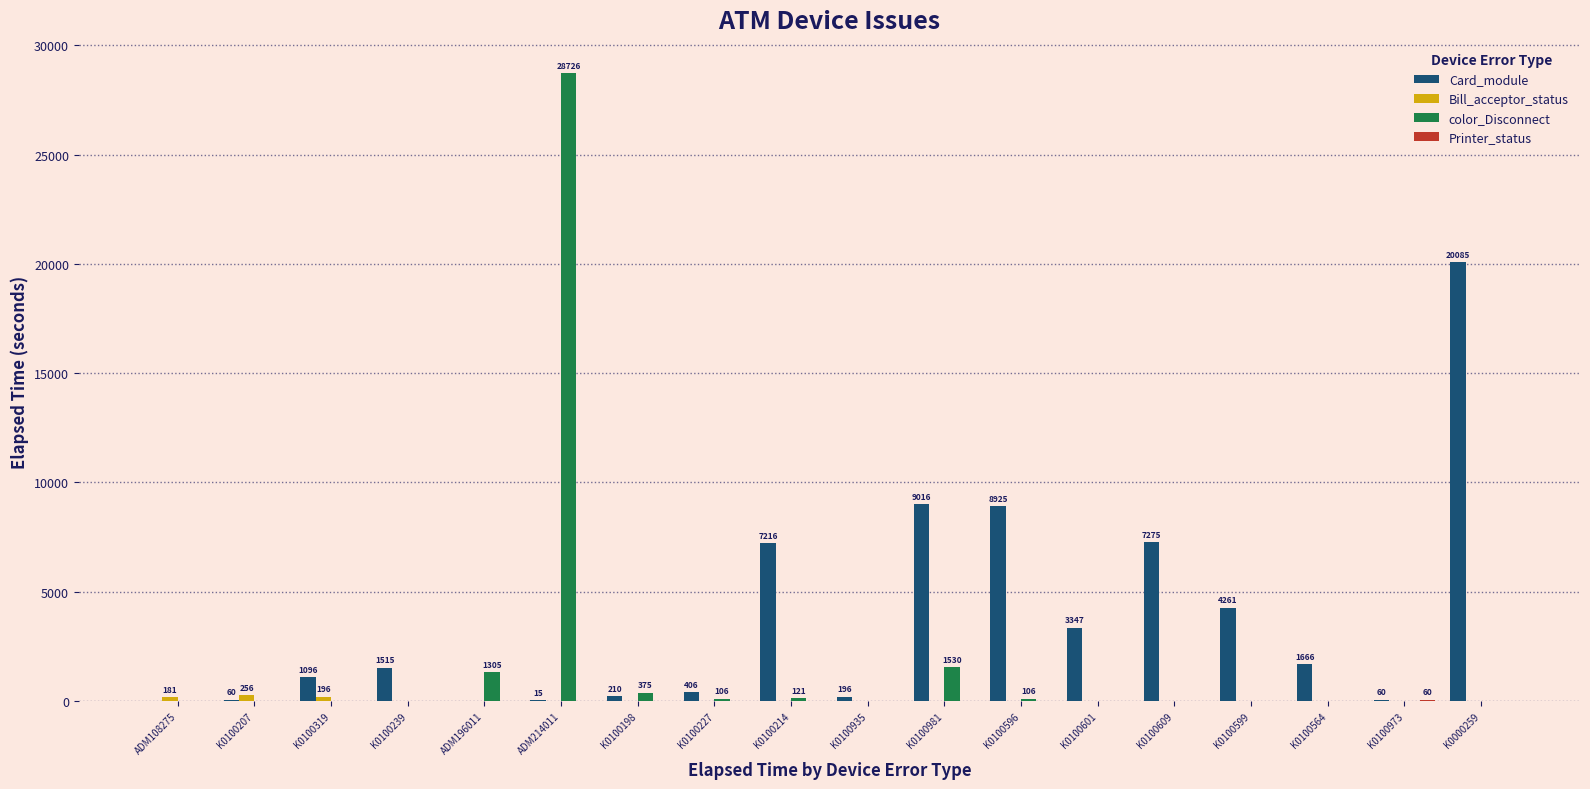

What is the sum of the Card_module values at K0100599 and ADM196011?

4261